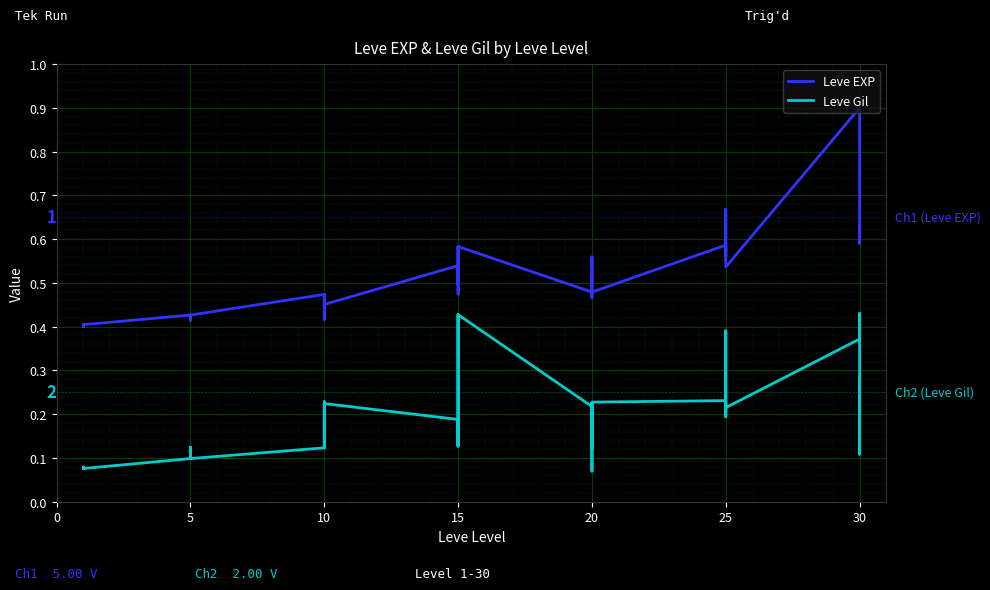

Reading left to right, what are all the values shown in this chart?

Leve EXP: 0.4	0.4	0.4	0.4	0.4	0.4	0.4	0.4	0.4	0.4	0.4	0.4	0.5	0.5	0.5	0.4	0.5	0.5	0.5	0.5	0.6	0.5	0.5	0.6	0.5	0.5	0.5	0.6	0.5	0.5	0.6	0.6	0.6	0.6	0.7	0.5	0.9	0.6	0.6	0.6
Leve Gil: 0.1	0.1	0.1	0.1	0.1	0.1	0.1	0.1	0.1	0.1	0.1	0.1	0.1	0.2	0.2	0.1	0.2	0.2	0.2	0.1	0.4	0.2	0.1	0.4	0.2	0.1	0.1	0.2	0.1	0.2	0.2	0.2	0.2	0.2	0.4	0.2	0.4	0.4	0.1	0.3